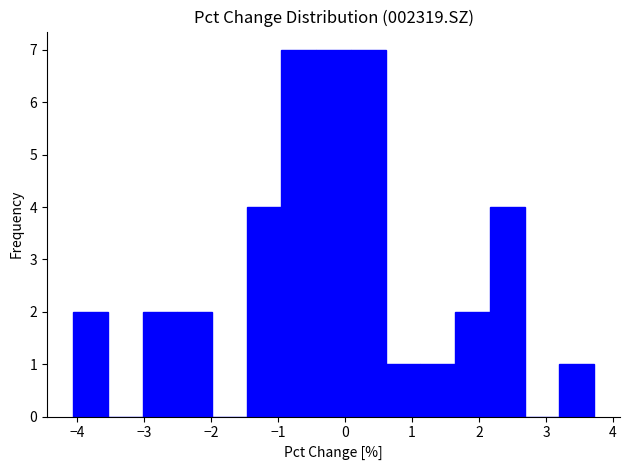

How tall is the bar that spans -1.5 to -0.9 on the x-axis? Neither the bar edges nor the heights are printed on the chart, so give them approximately, as read against the axes.

4